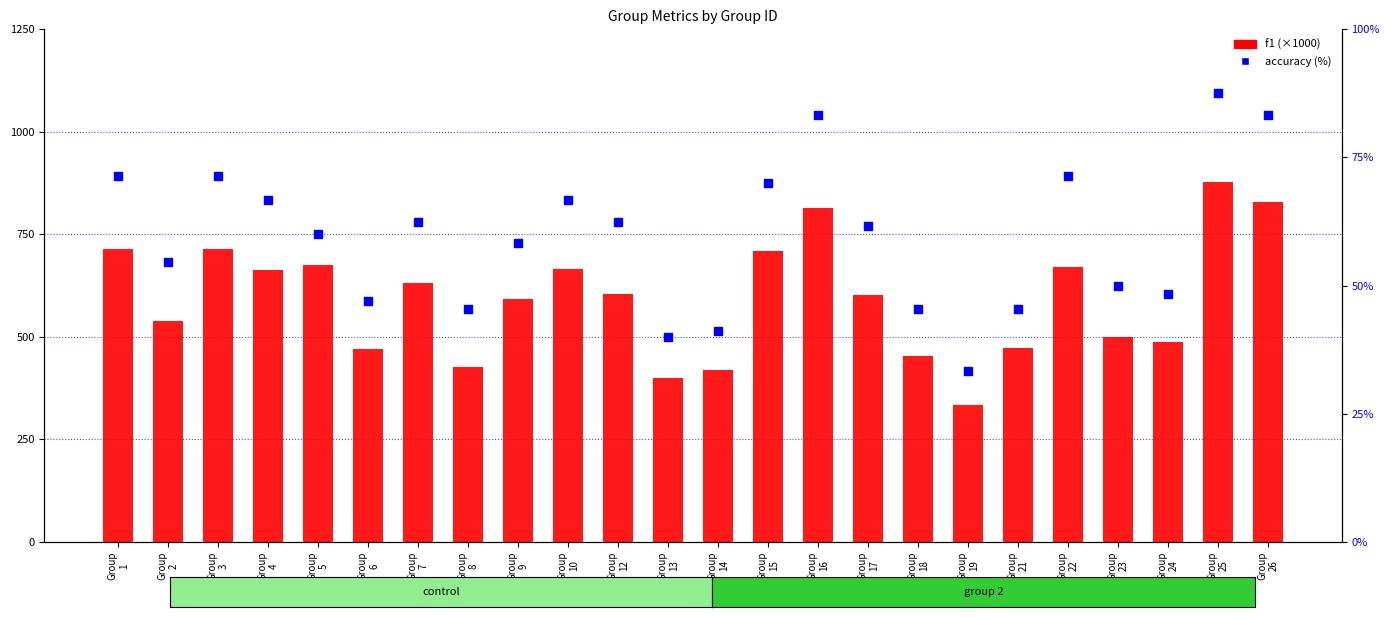

What is the total value across all series at Group
24?

536.6